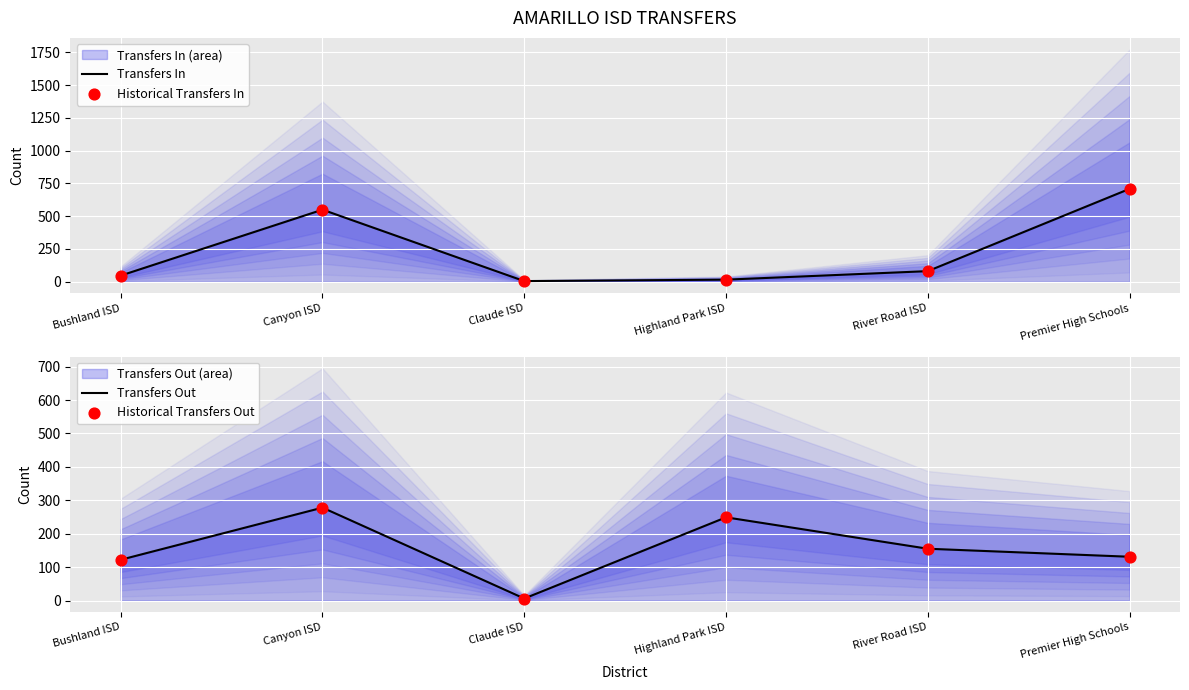

Which series reaches the maximum Y coordinate?

Transfers In